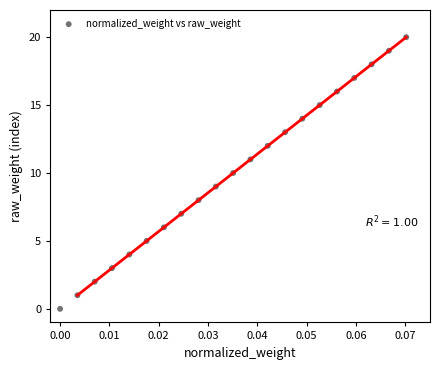

What is the range of Y values (max minus min)?

20